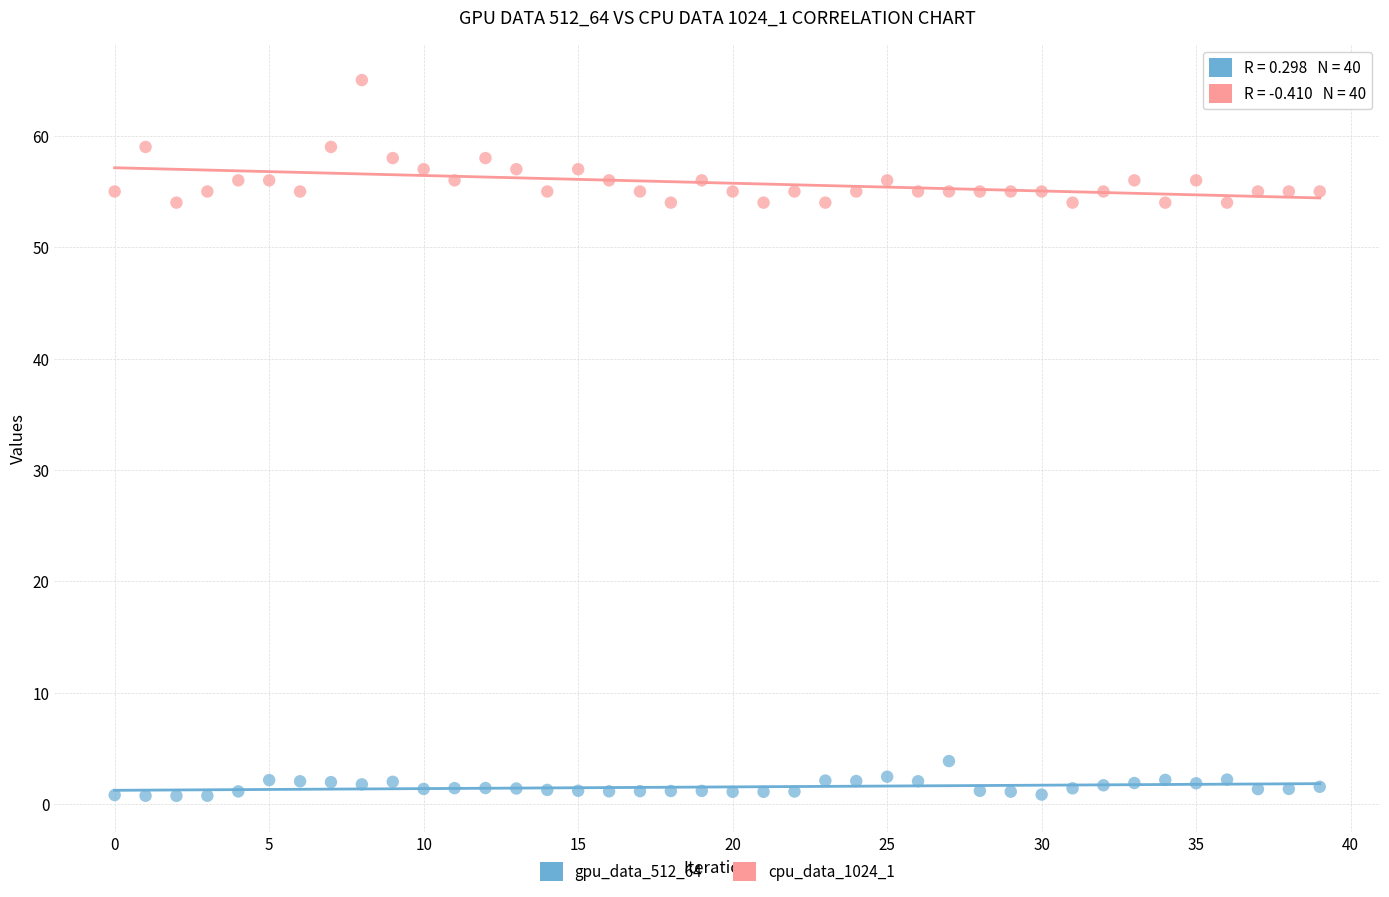

Which series contains the highest Y value?

cpu_data_1024_1